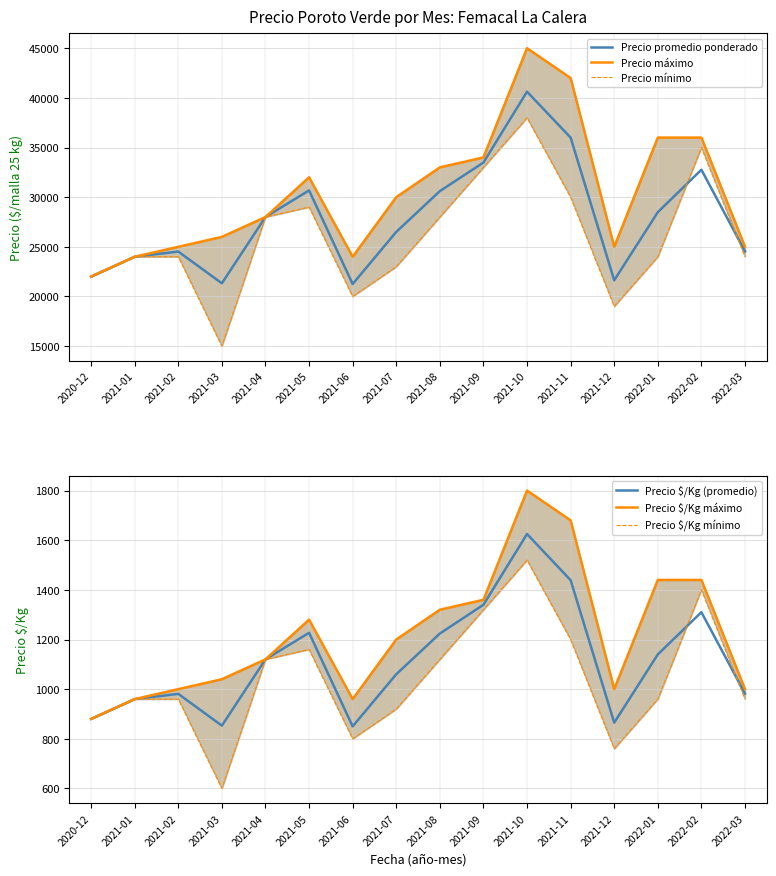

How many series are shown in this chart?

6